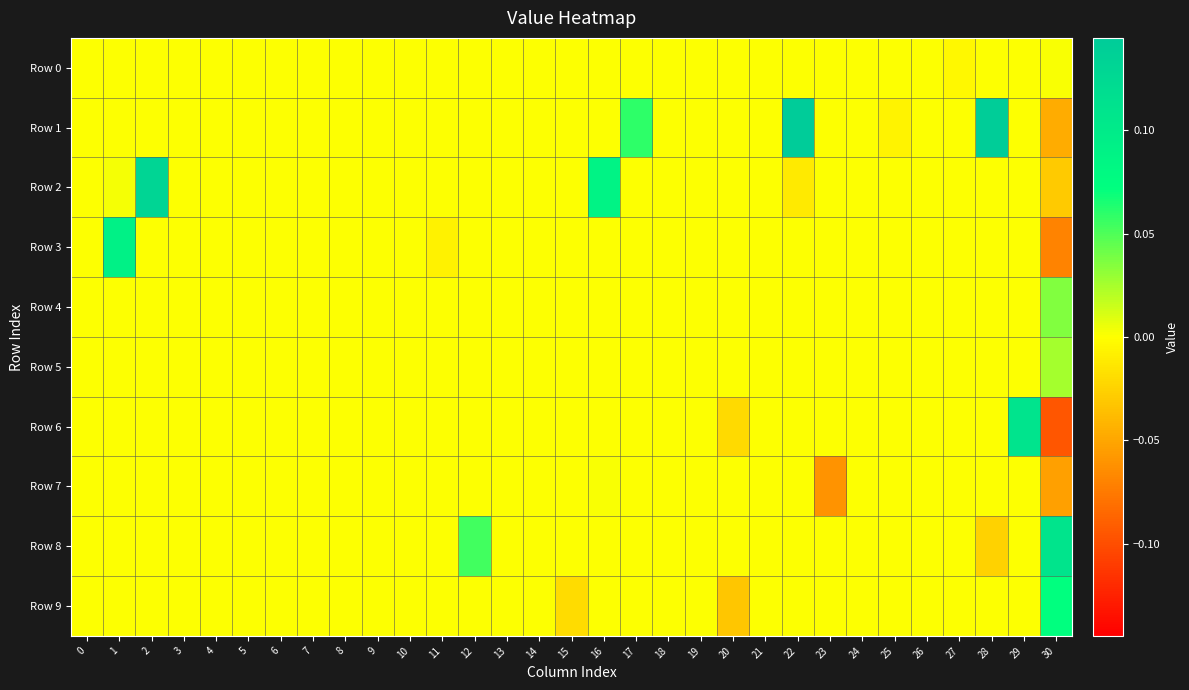

At how many categories does at least one series exceed 0?

9